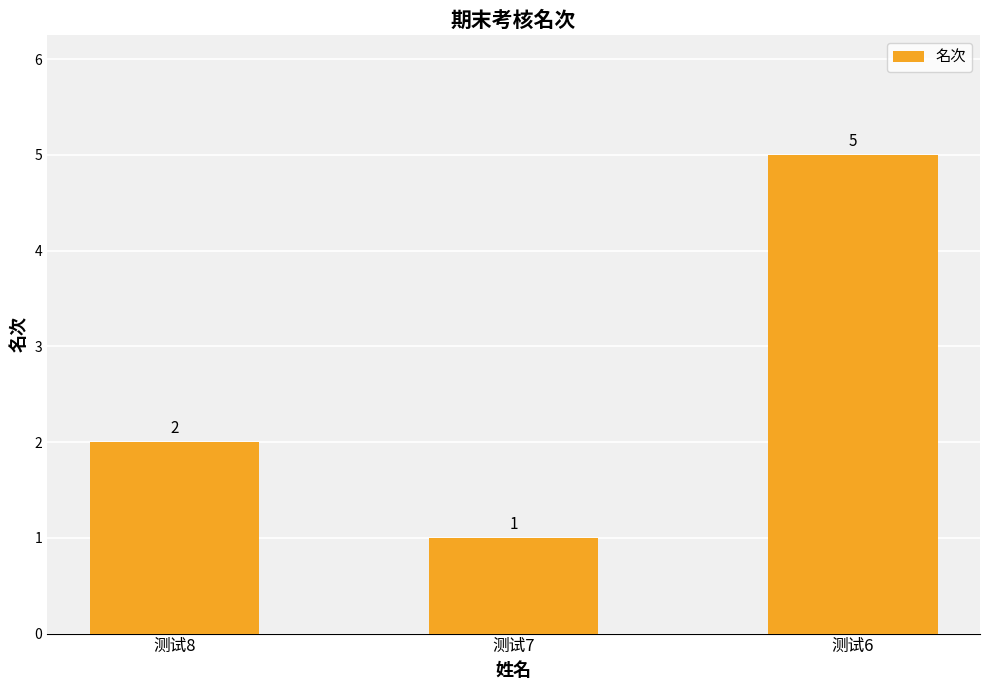

Rank the categories by value from highest to lowest.

测试6, 测试8, 测试7